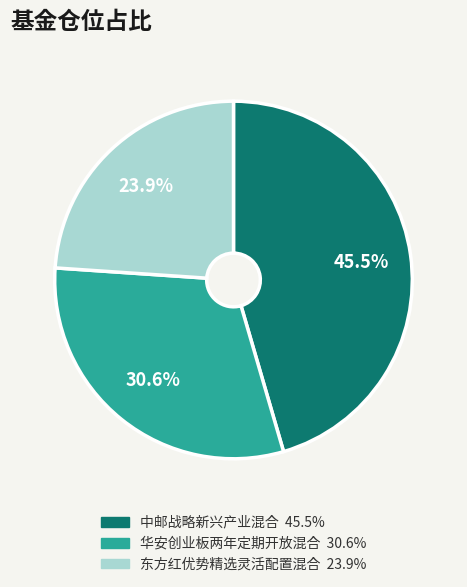

To the nearest percent, what is the difference between the largest and smallest slice percentages?

22%